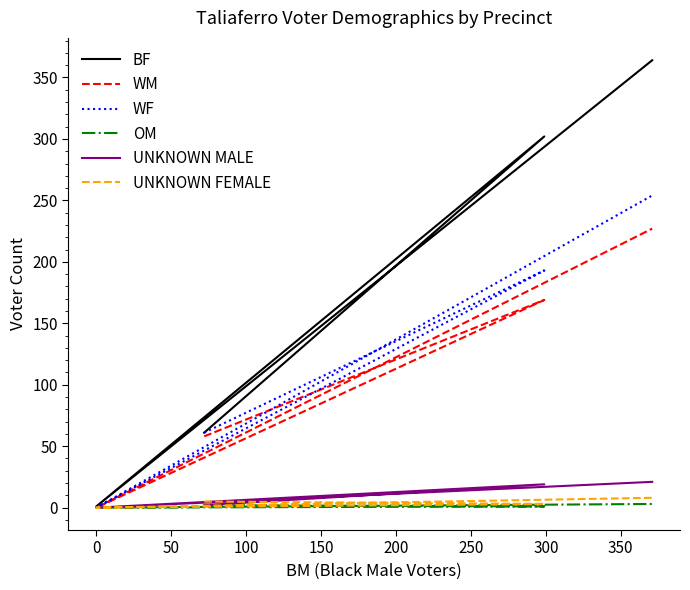

Is it true that UNKNOWN FEMALE equals 13 at 100?

False